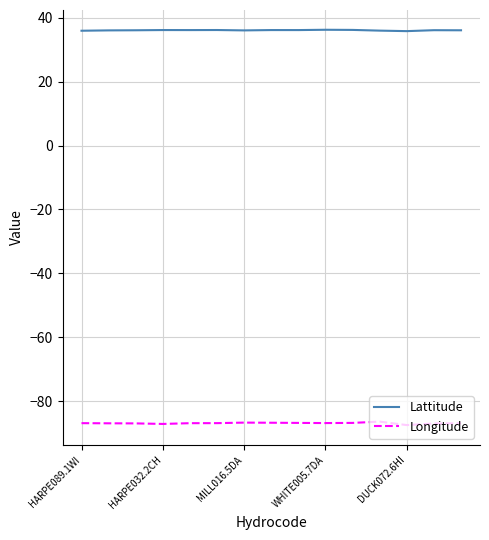

What is the difference between the maximum and minimum values in the Lattitude series?

0.4